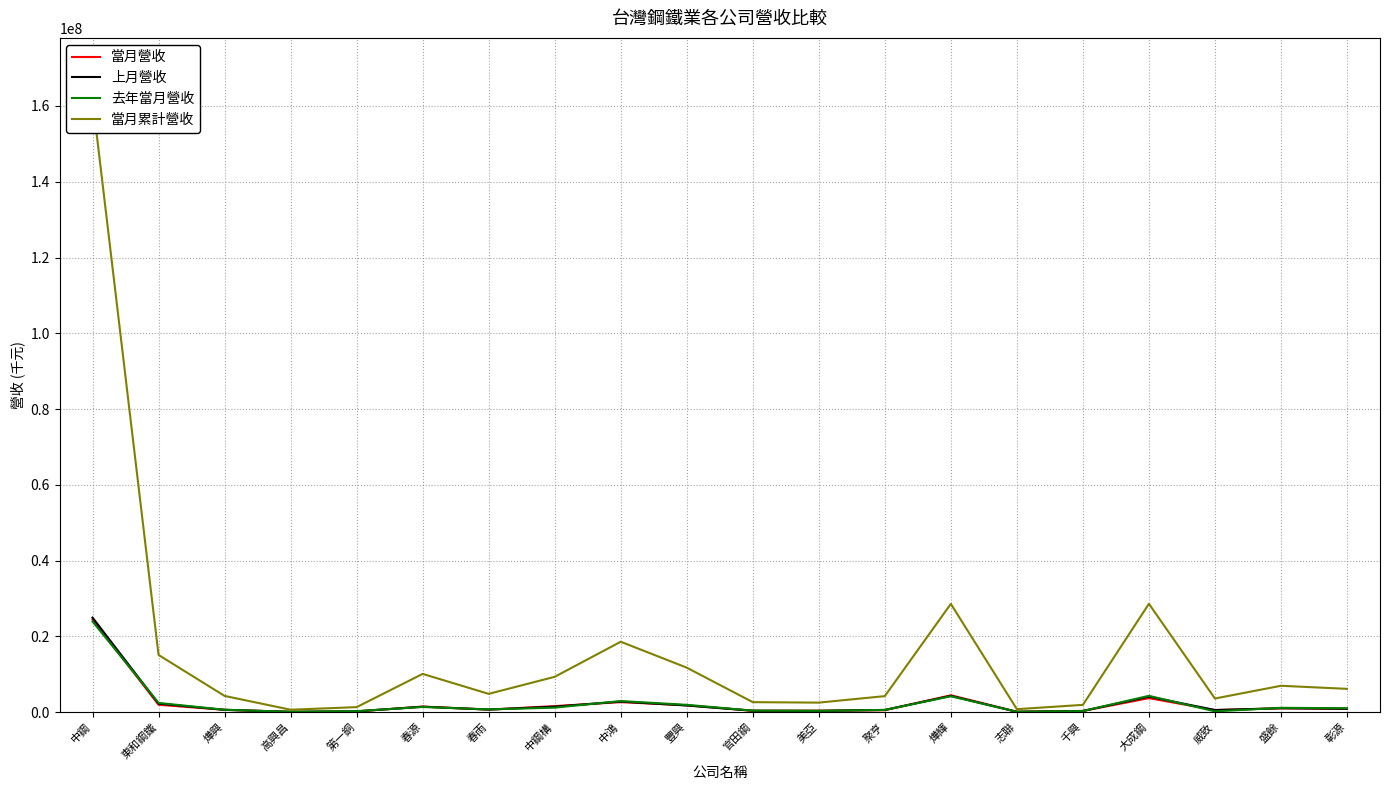

How many lines are shown in the chart?

4